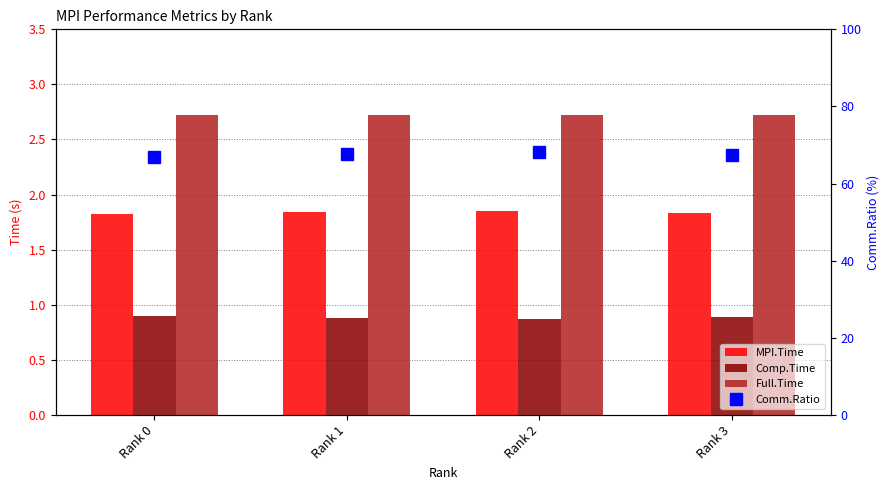

What is the greatest value displayed?

68.1